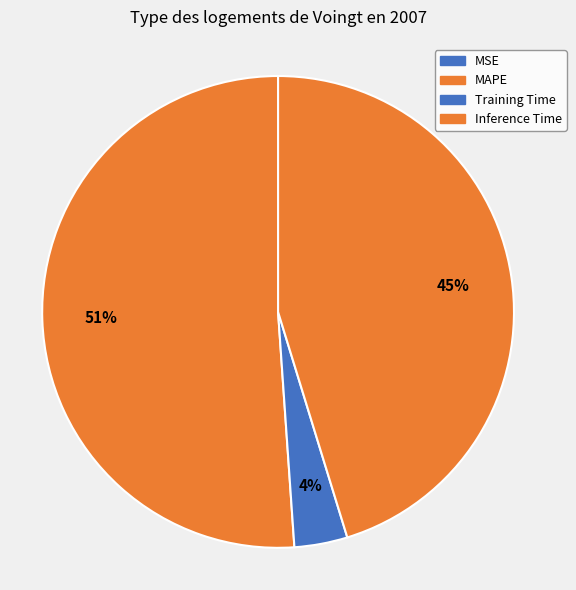

What percentage is NOT represented by MAPE?

48.9%